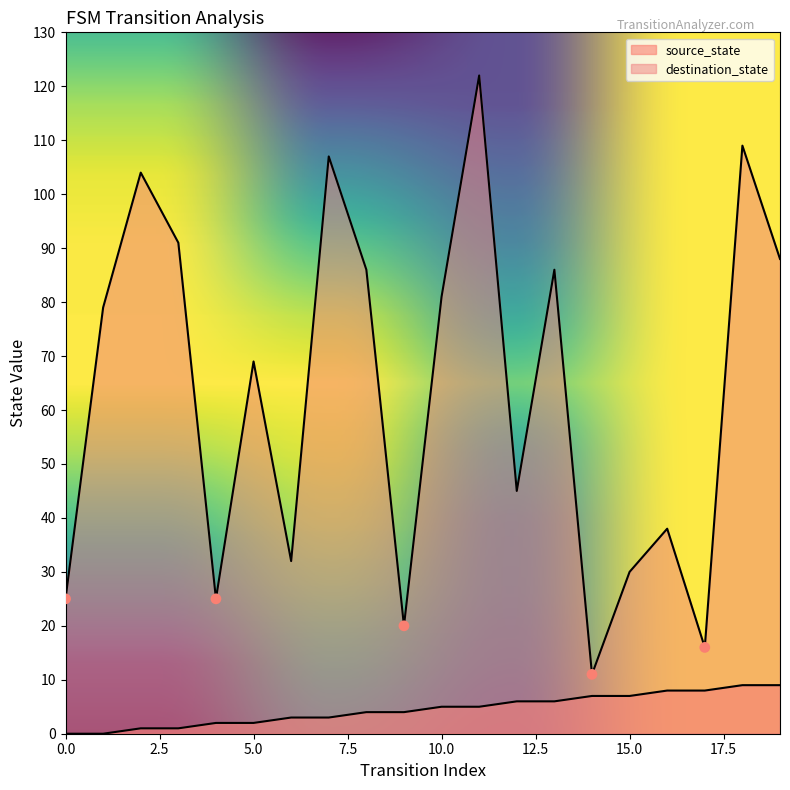

Which series has the largest total across all categories?

destination_state